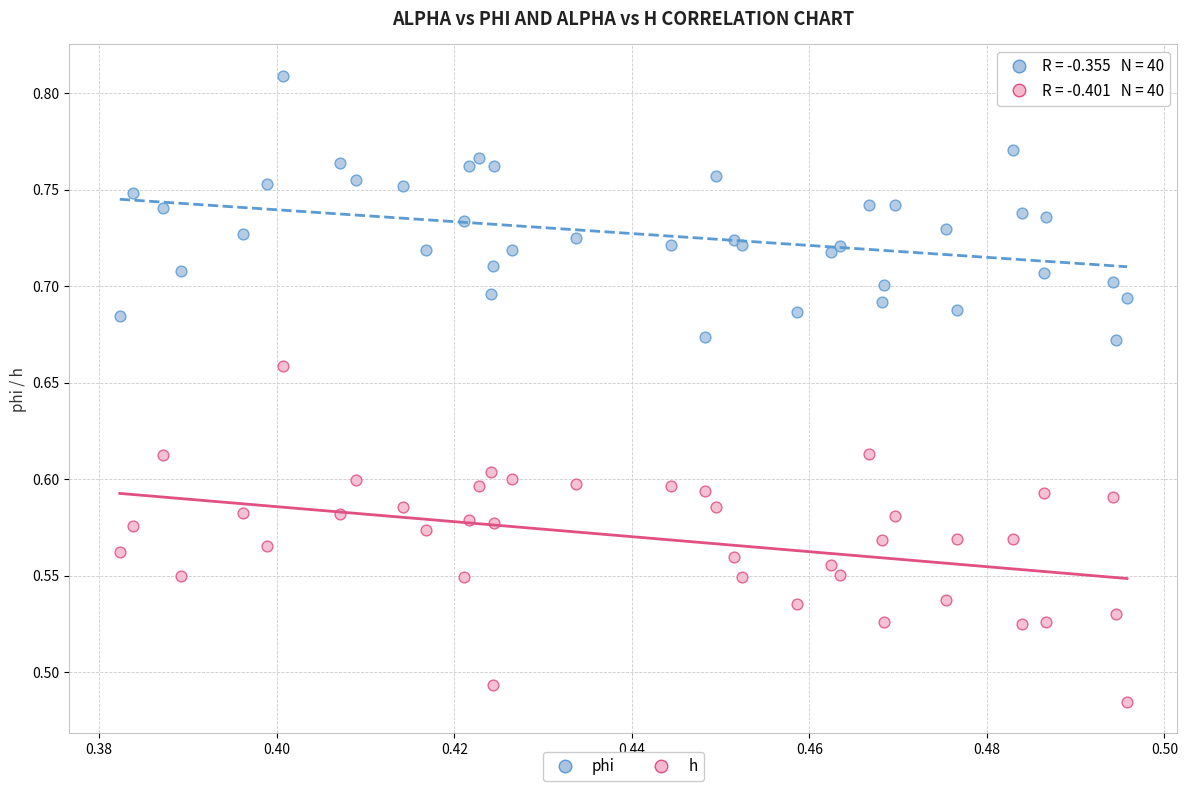

Which series reaches the minimum Y coordinate?

h